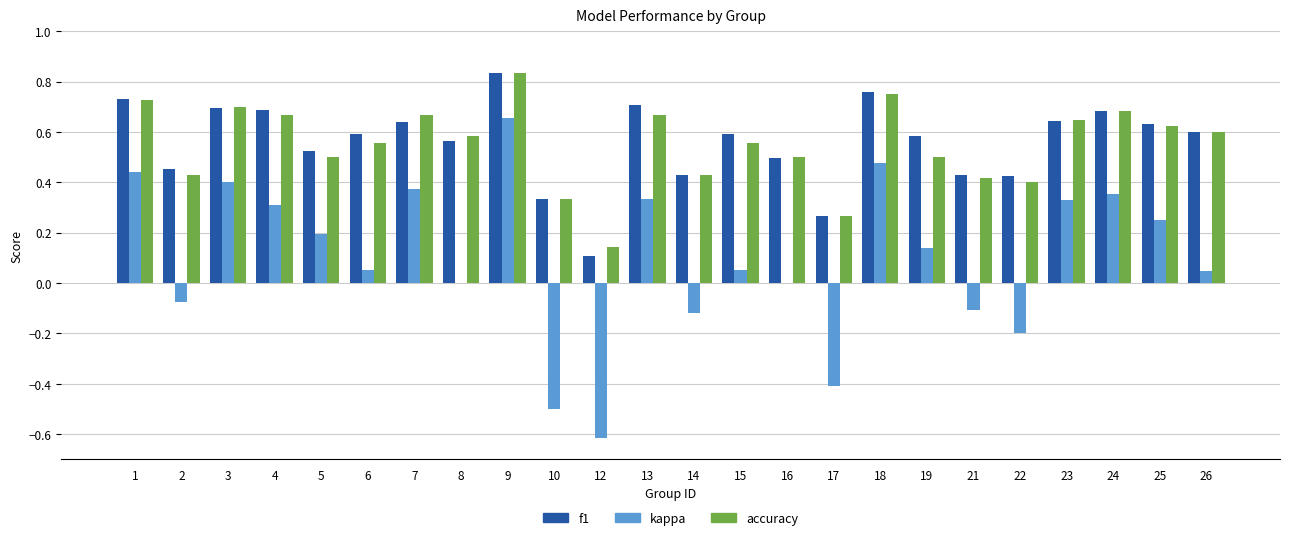

What is the sum of all accuracy values?

13.2